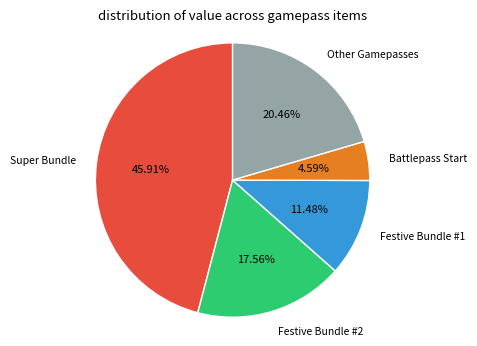

Count the number of slices in the pie.

5